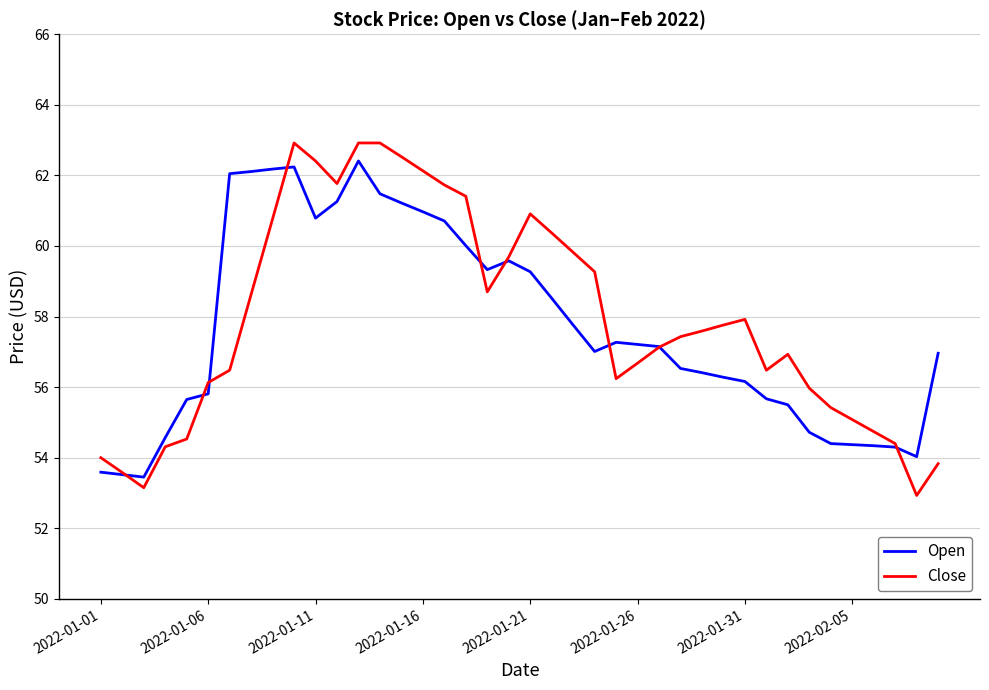

What is the minimum value shown in the chart?

52.9